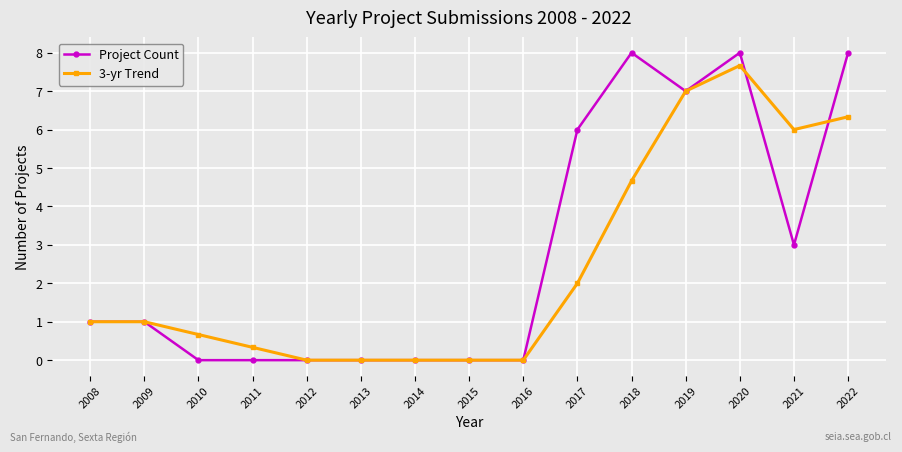

What is the maximum value for Project Count?

8.0